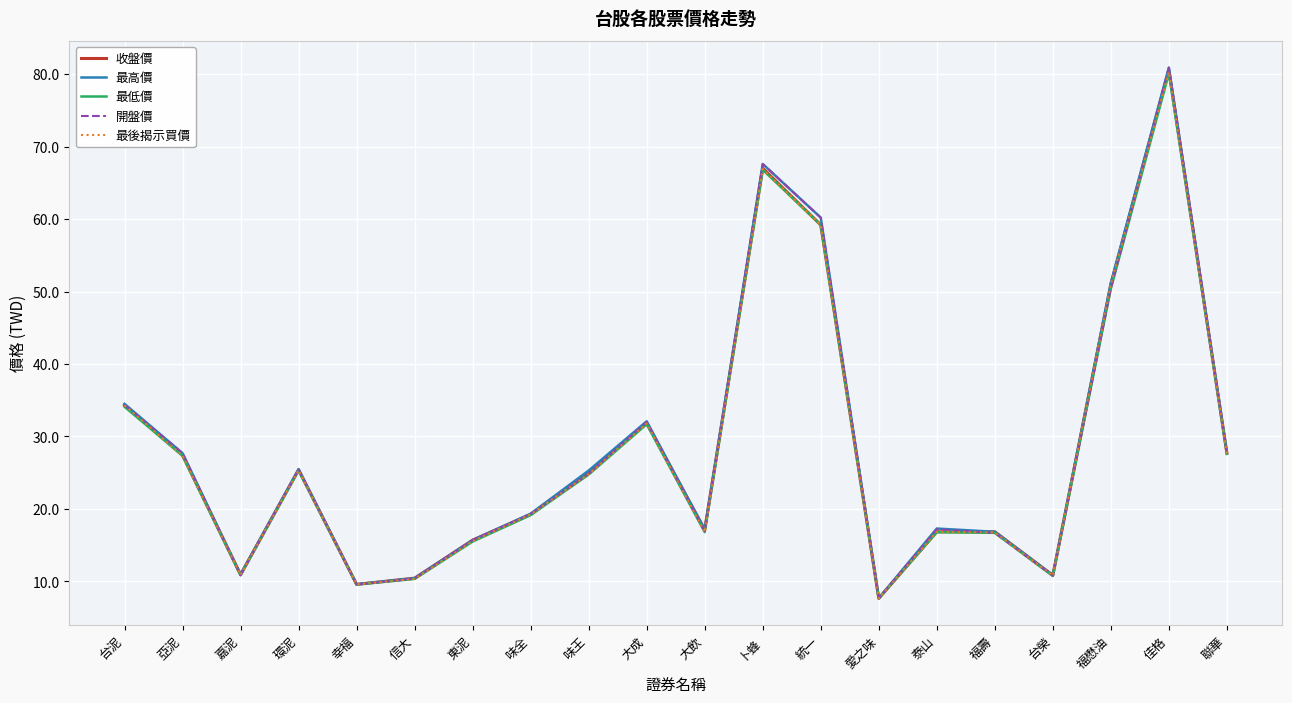

Does the chart have visible grid lines?

Yes